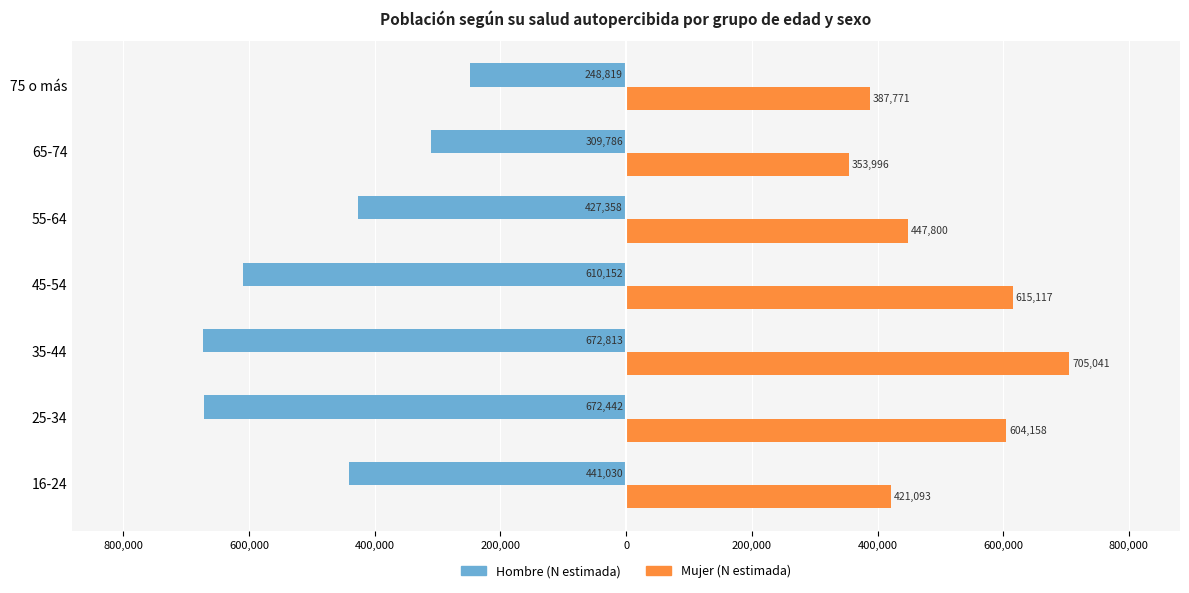

What are all the series names shown in the legend?

Hombre (N estimada), Mujer (N estimada)